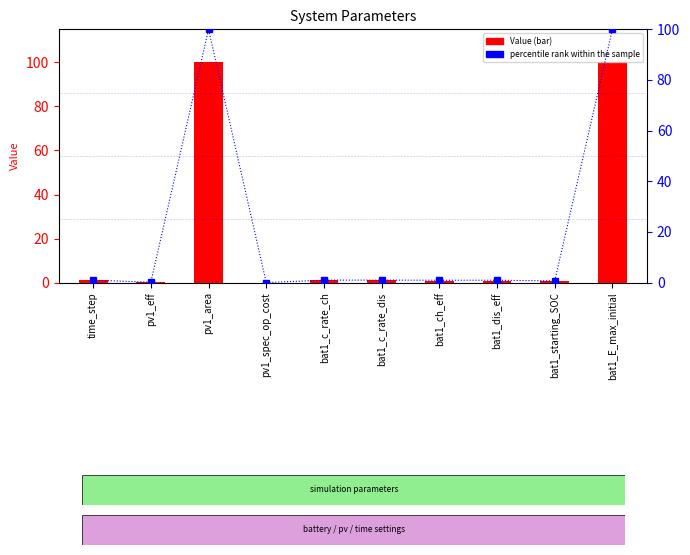

The Value series shows 0.2 at pv1_eff. True or false?

False